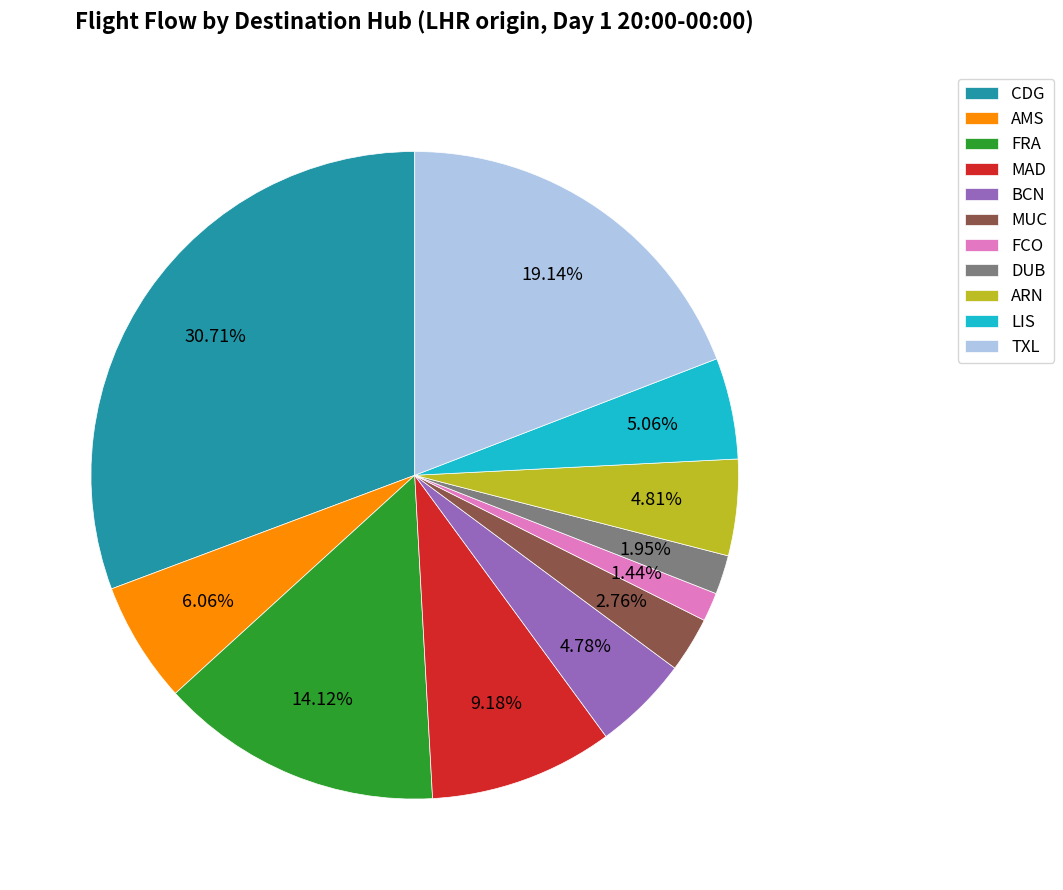

To the nearest percent, what portion does CDG represent?

31%